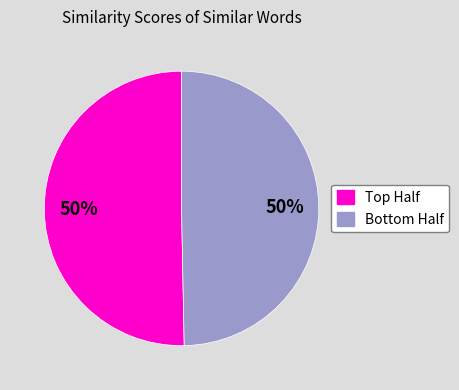

To the nearest percent, what is the average slice percentage?

50%